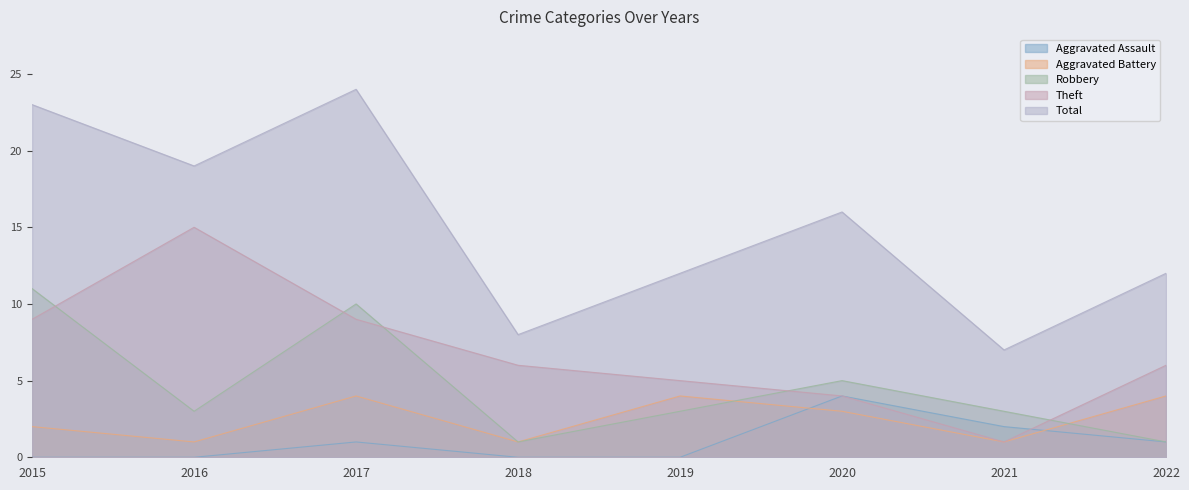

True or false: Theft and Total intersect in this chart.

False